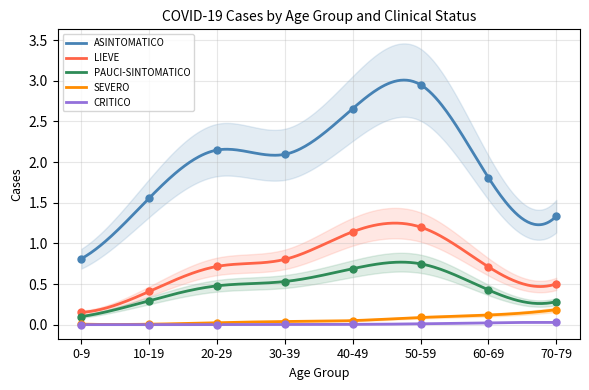

Which series reaches the minimum Y coordinate?

CRITICO